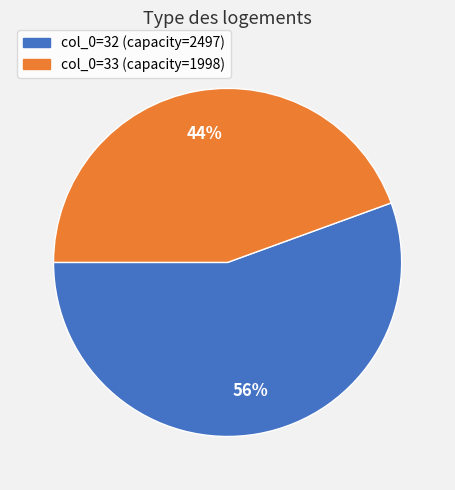

To the nearest percent, what is the average slice percentage?

50%